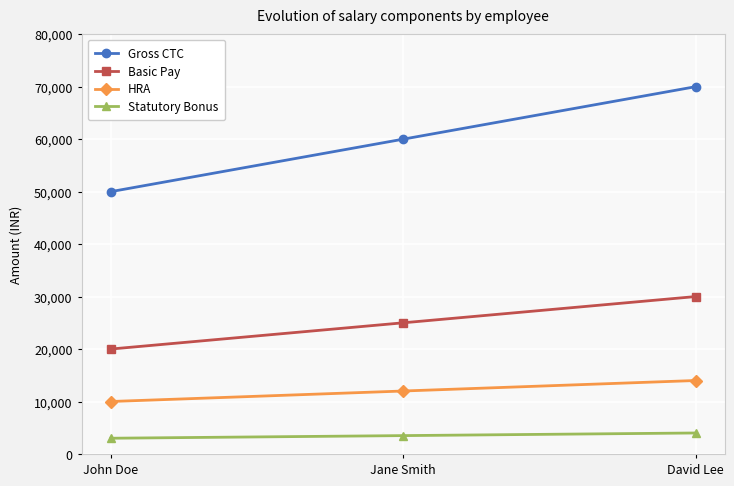

At which category is the sum across all series the highest?

David Lee